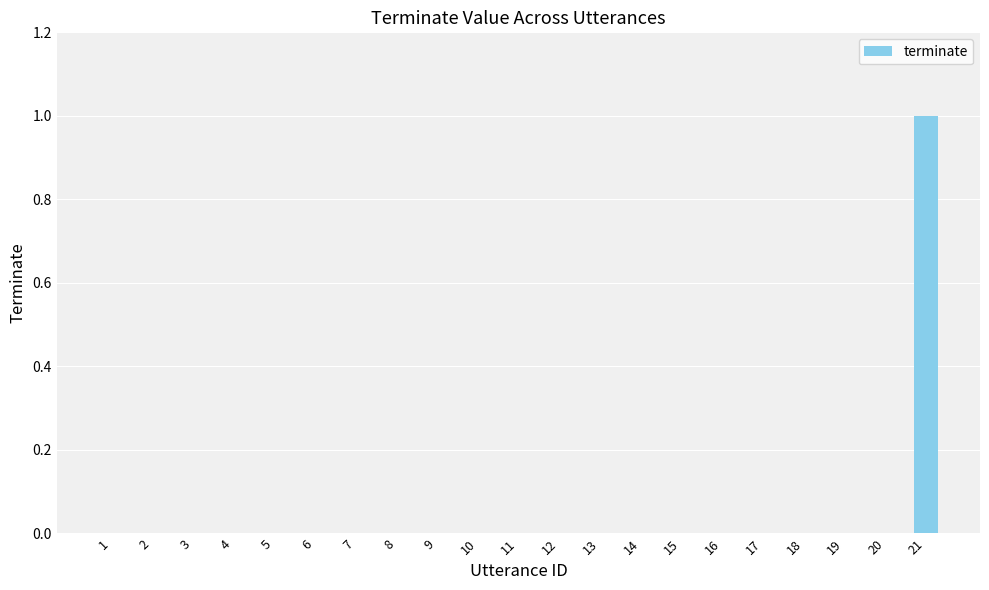

What is the sum of all values?

1